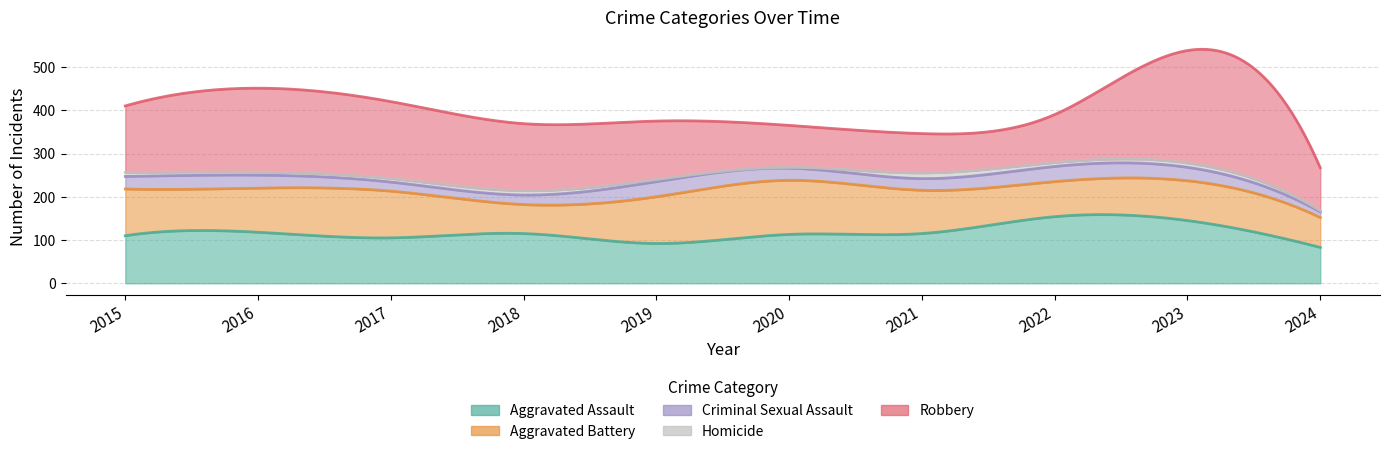

Which category has the lowest value in the Robbery series?

2021